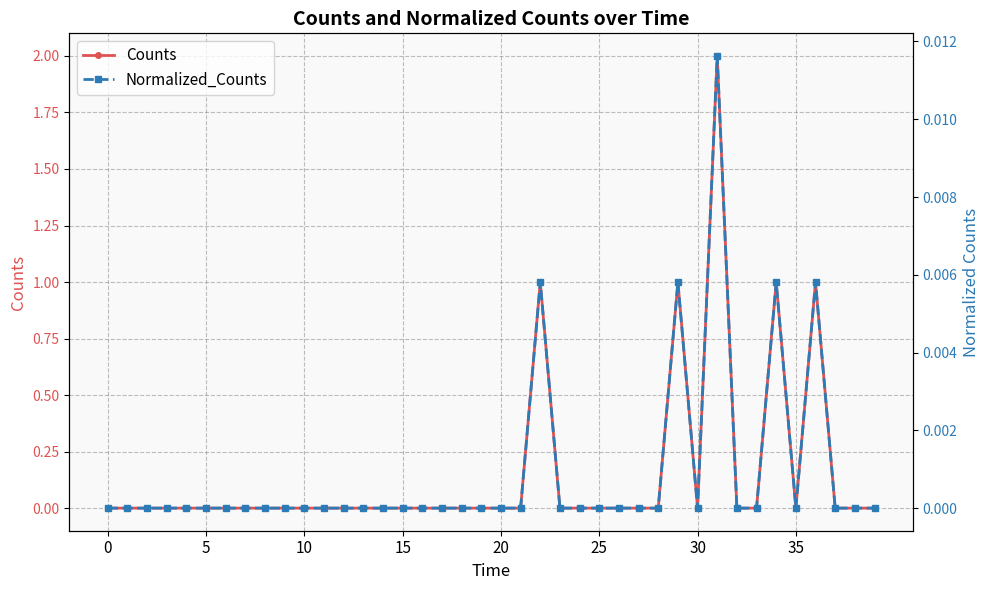

Between 20 and 32, which is larger?

20